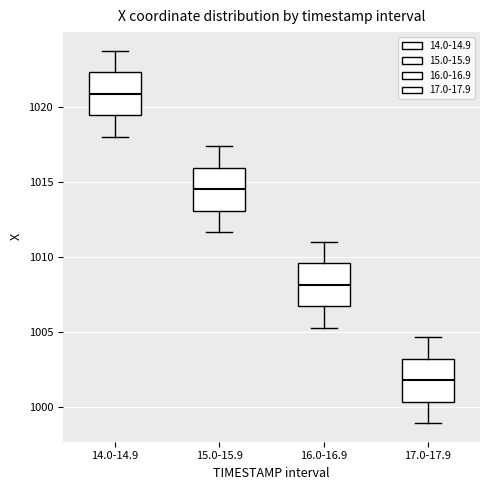

Reading left to right, read every box against the y-axis: the position of its median line, the range the box covers, and the ends of its whiskers. The values are not printed on the chart, so give them approximately, as read against the axis.

14.0-14.9: median 1021.0, box 1019.5 to 1022.5, whiskers 1018.0 to 1023.5
15.0-15.9: median 1014.5, box 1013.0 to 1016.0, whiskers 1011.5 to 1017.5
16.0-16.9: median 1008.0, box 1006.5 to 1009.5, whiskers 1005.5 to 1011.0
17.0-17.9: median 1002.0, box 1000.5 to 1003.0, whiskers 999.0 to 1004.5